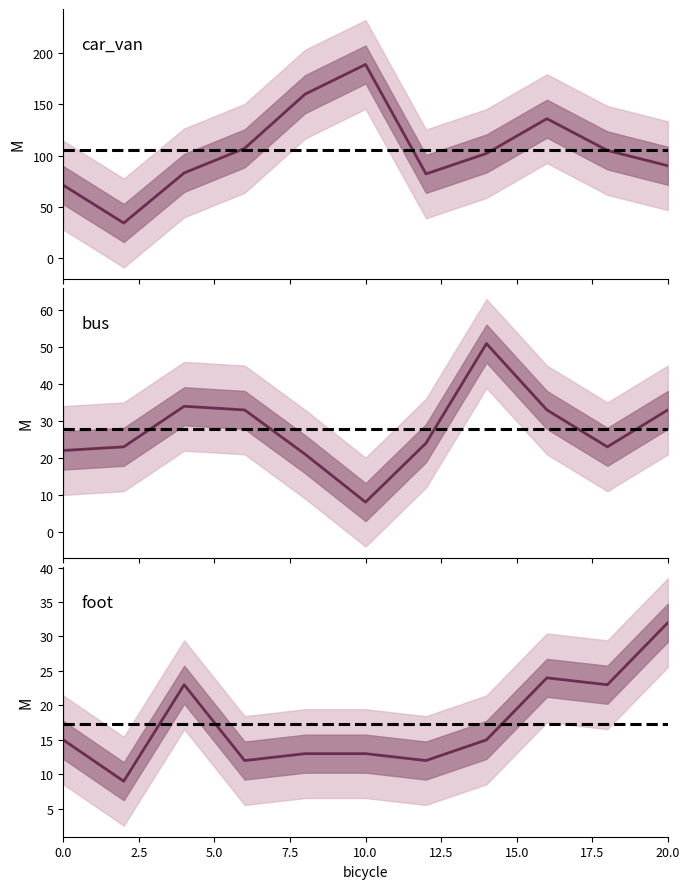

How many data points in bus are above 24?

5